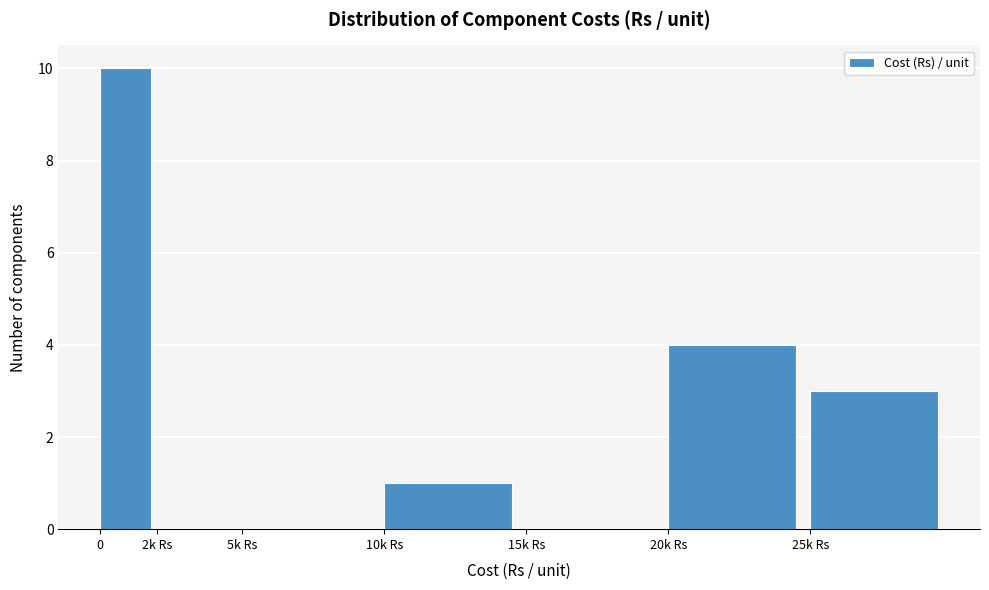

Reading left to right, list all the values displayed in this chart.

0=10	2k Rs=0	5k Rs=0	10k Rs=1	15k Rs=0	20k Rs=4	25k Rs=3